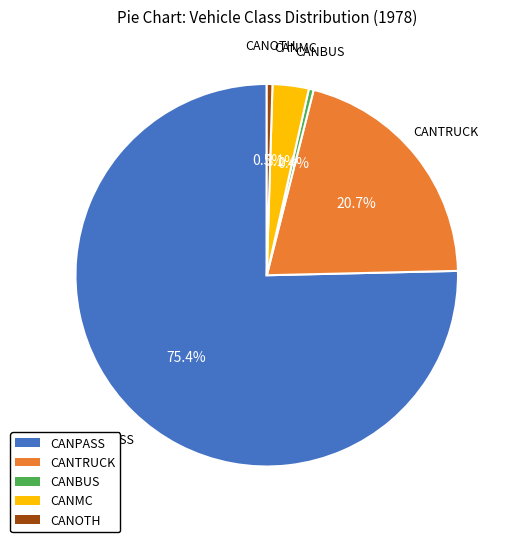

How many slices are in this pie chart?

5